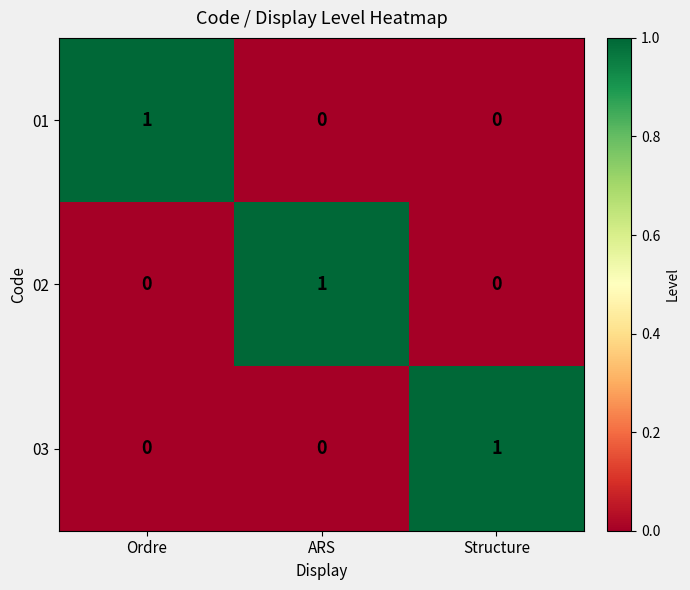

What is the total value across all series at ARS?

1